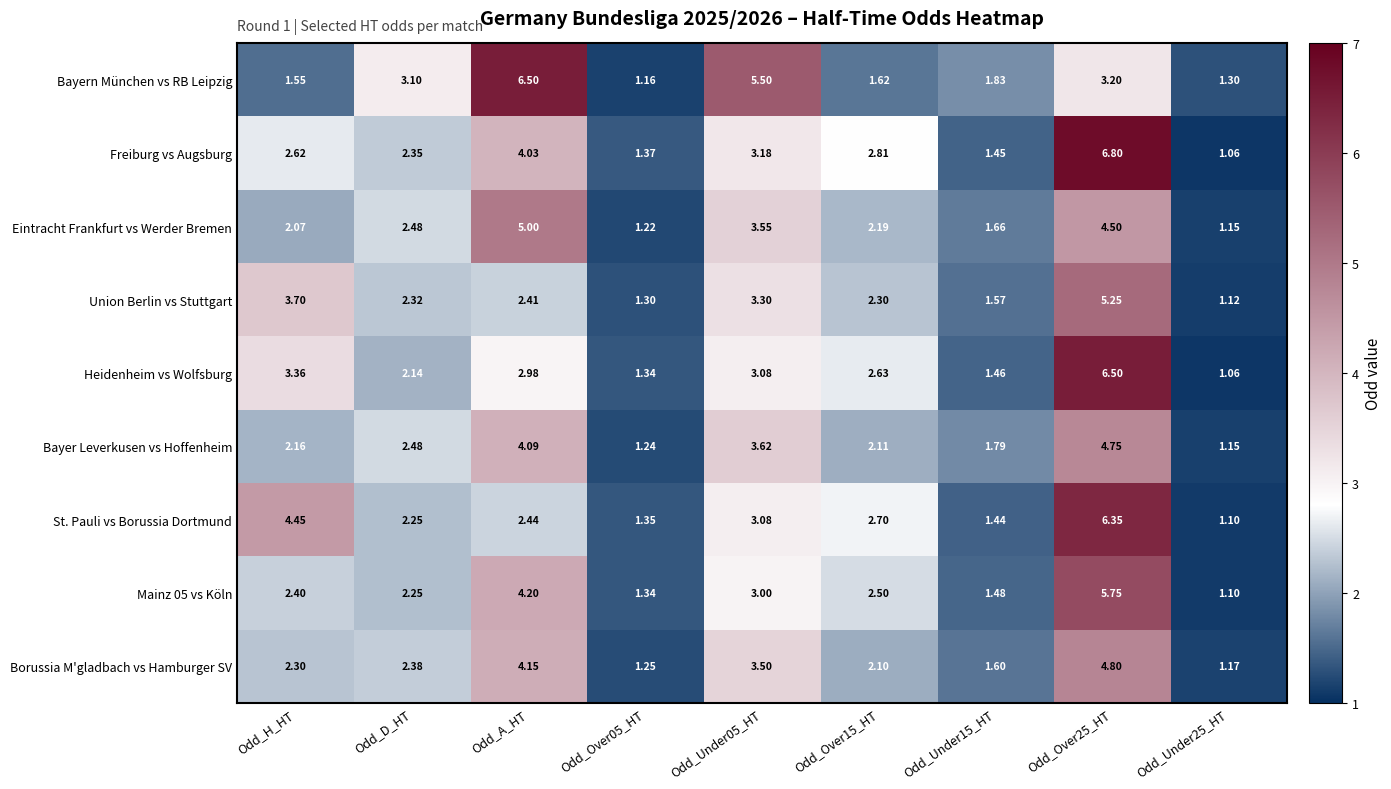

Which series has the largest range (max minus min)?

Freiburg vs Augsburg